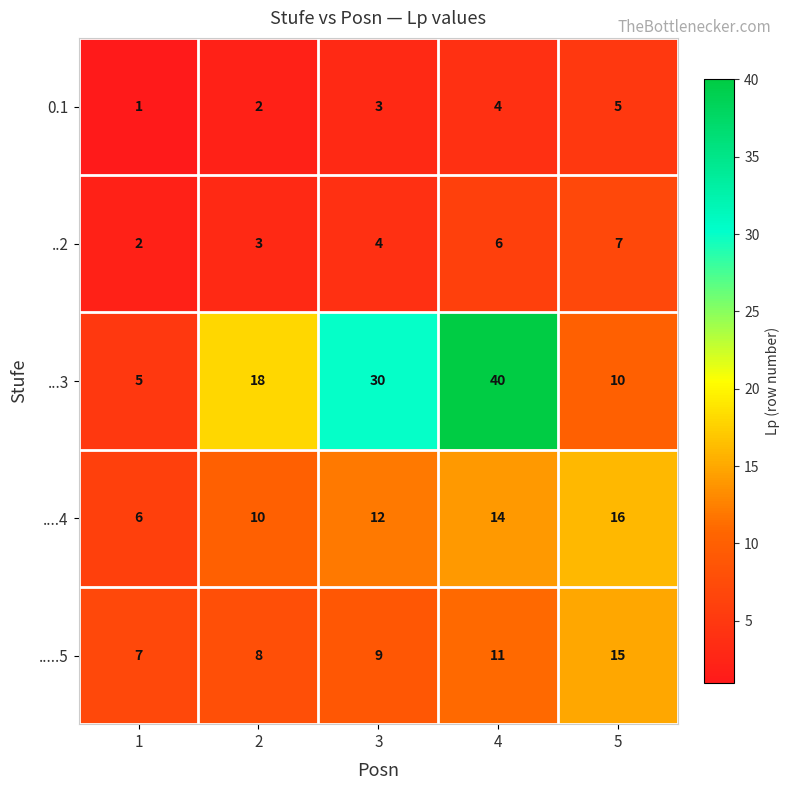

Rank the series by their maximum value, from highest to lowest.

...3, ....4, .....5, ..2, 0.1